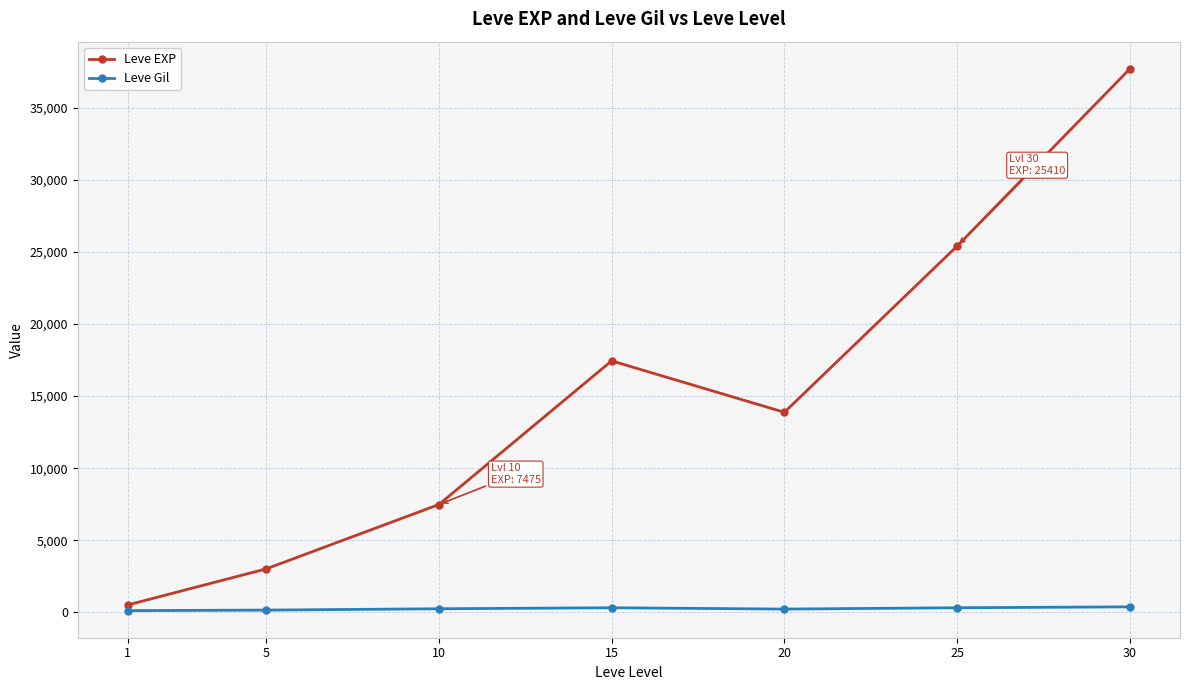

List the series in order of their peak value, highest first.

Leve EXP, Leve Gil